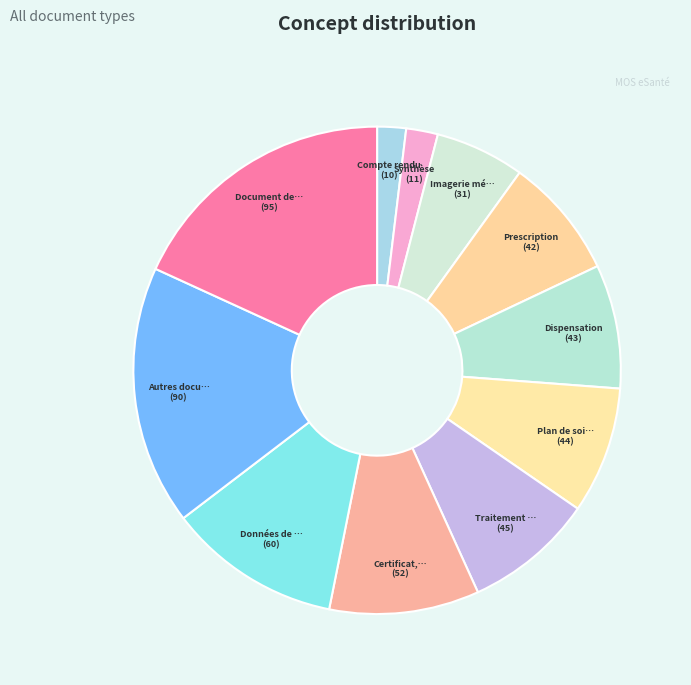

How many segments does this pie chart have?

11